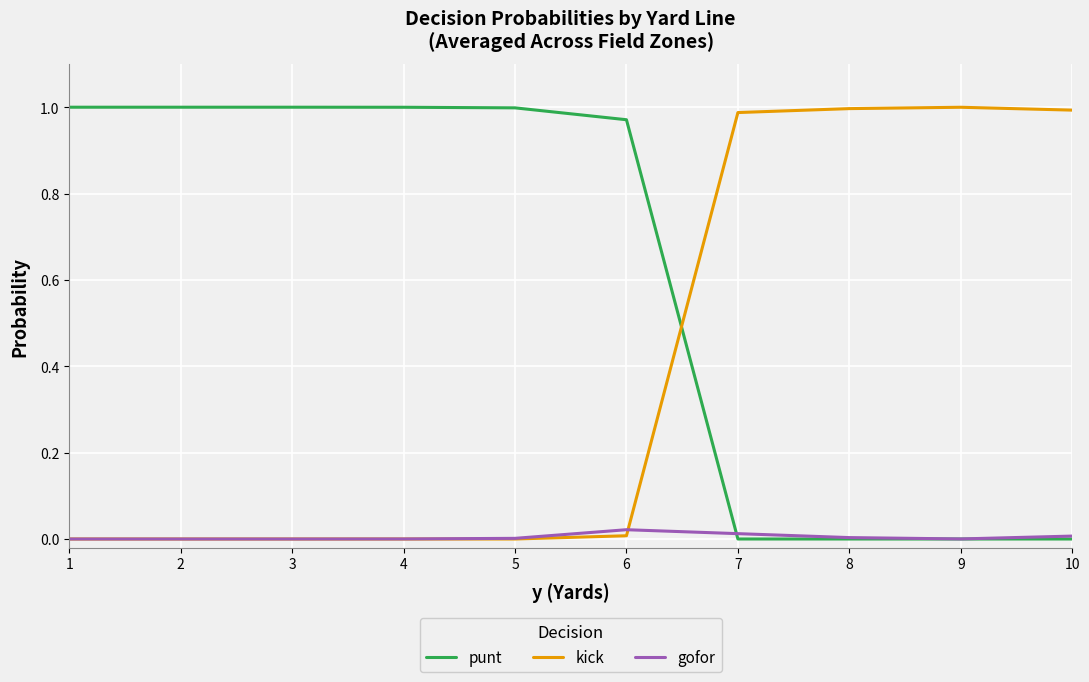

Is the value of kick at 8 greater than the value of gofor at 8?

Yes